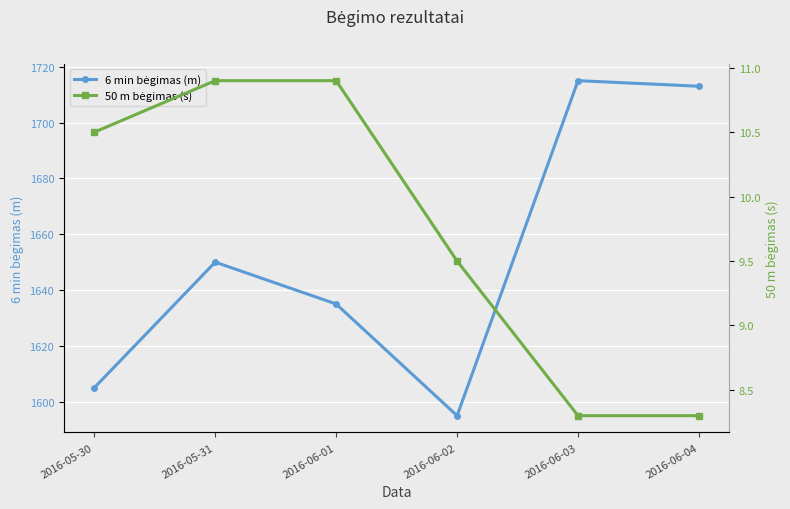

List the labels in order of 50 m bėgimas (s) value, smallest first.

2016-06-03, 2016-06-04, 2016-06-02, 2016-05-30, 2016-05-31, 2016-06-01